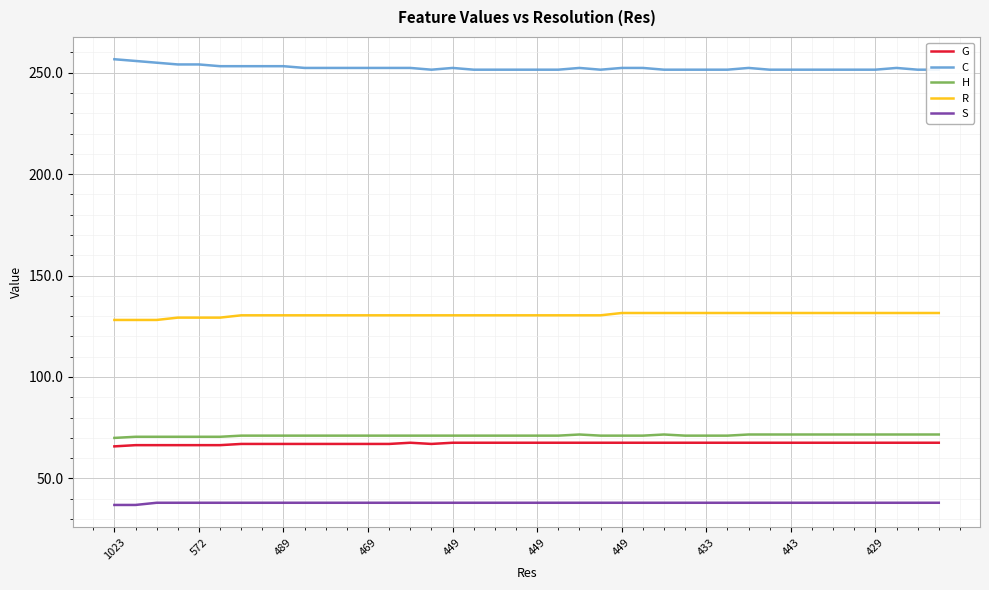

How many lines are shown in the chart?

5